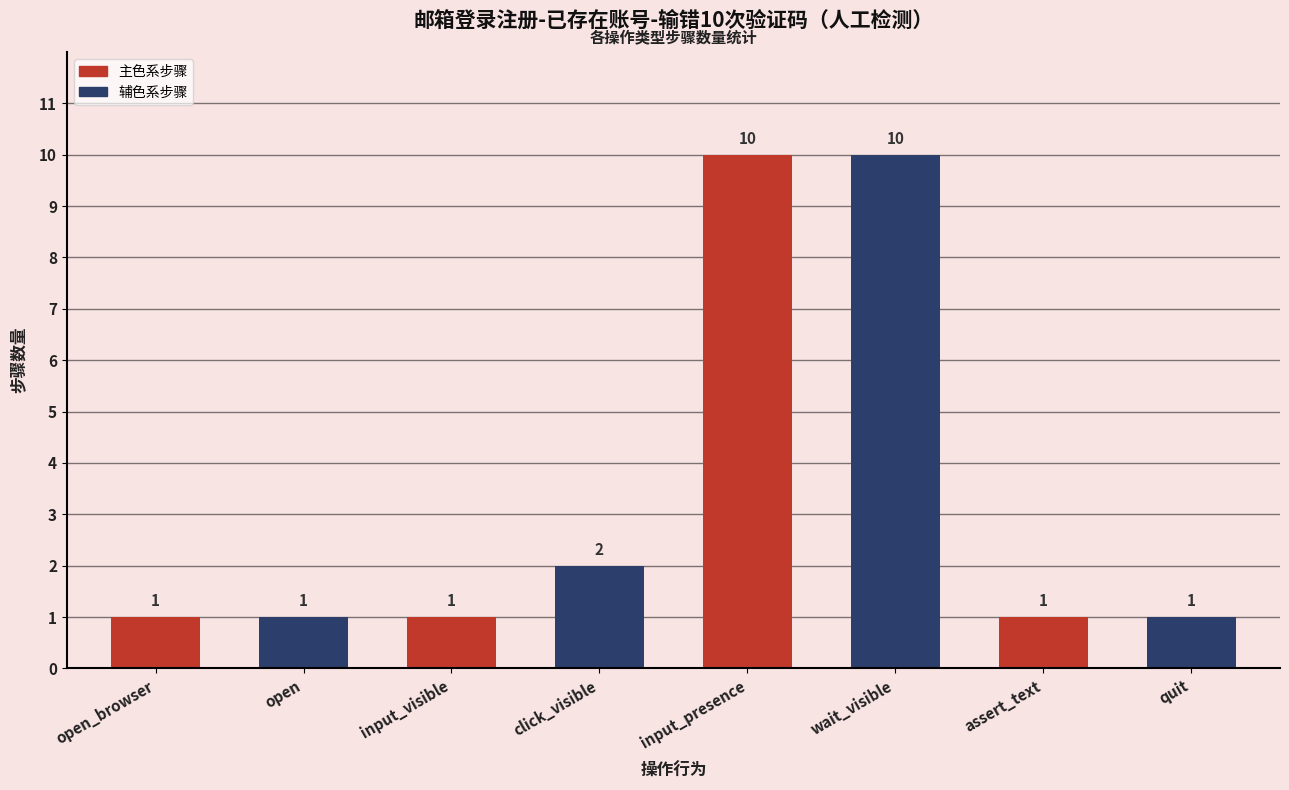

What is the maximum value shown in the chart?

10